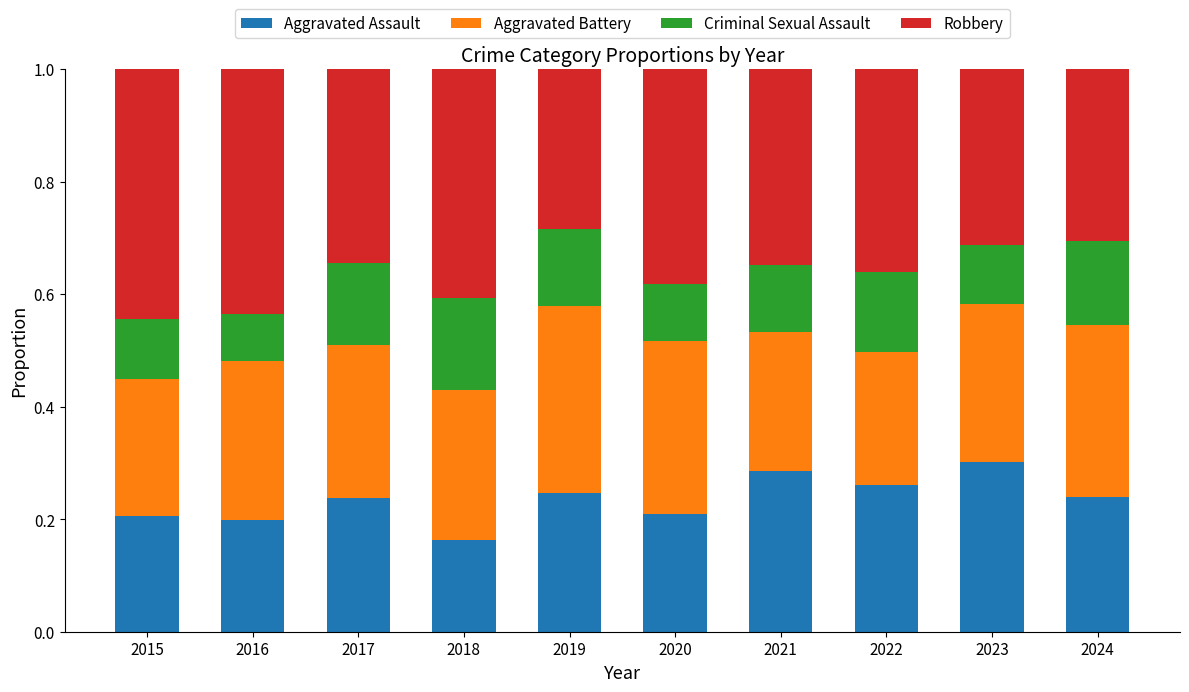

At which label does Aggravated Assault reach its minimum?

2018